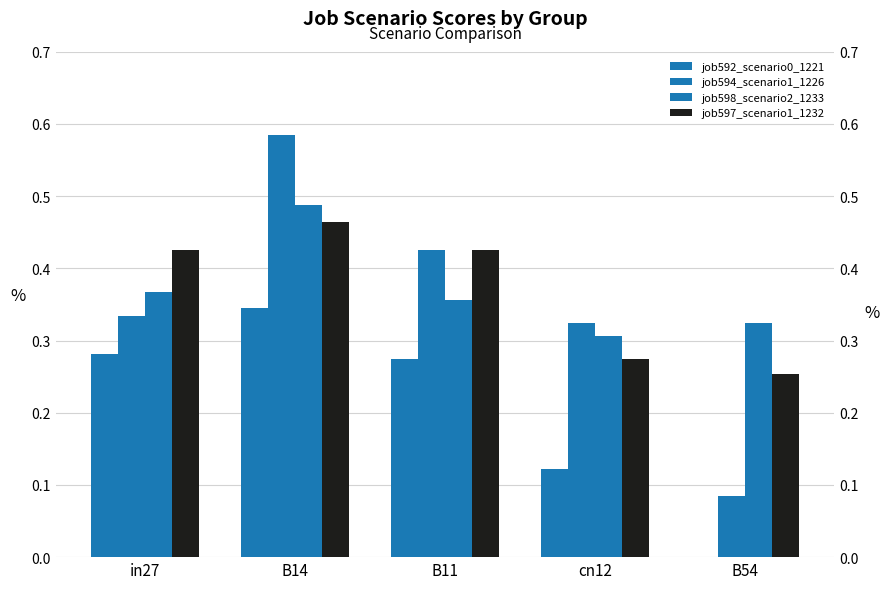

Reading left to right, list all the values displayed in this chart.

job592_scenario0_1221: in27=0.3	B14=0.3	B11=0.3	cn12=0.1	B54=0.0
job594_scenario1_1226: in27=0.3	B14=0.6	B11=0.4	cn12=0.3	B54=0.1
job598_scenario2_1233: in27=0.4	B14=0.5	B11=0.4	cn12=0.3	B54=0.3
job597_scenario1_1232: in27=0.4	B14=0.5	B11=0.4	cn12=0.3	B54=0.3